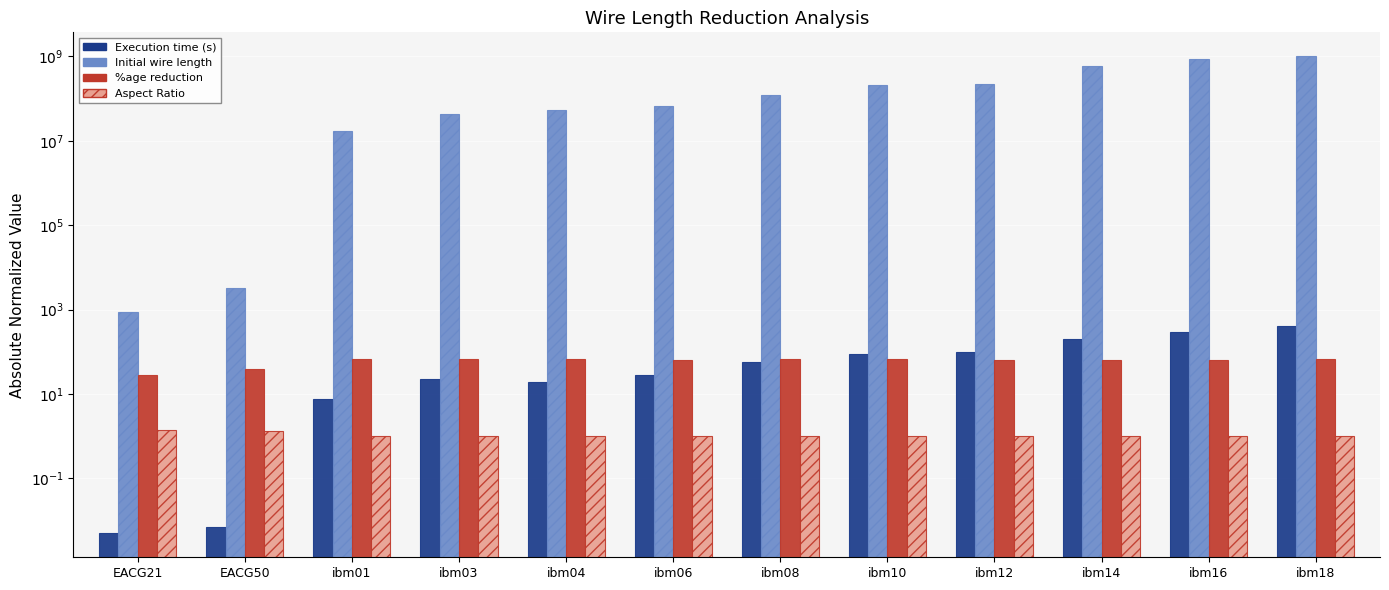

Read the Aspect Ratio value at EACG21.

1.4